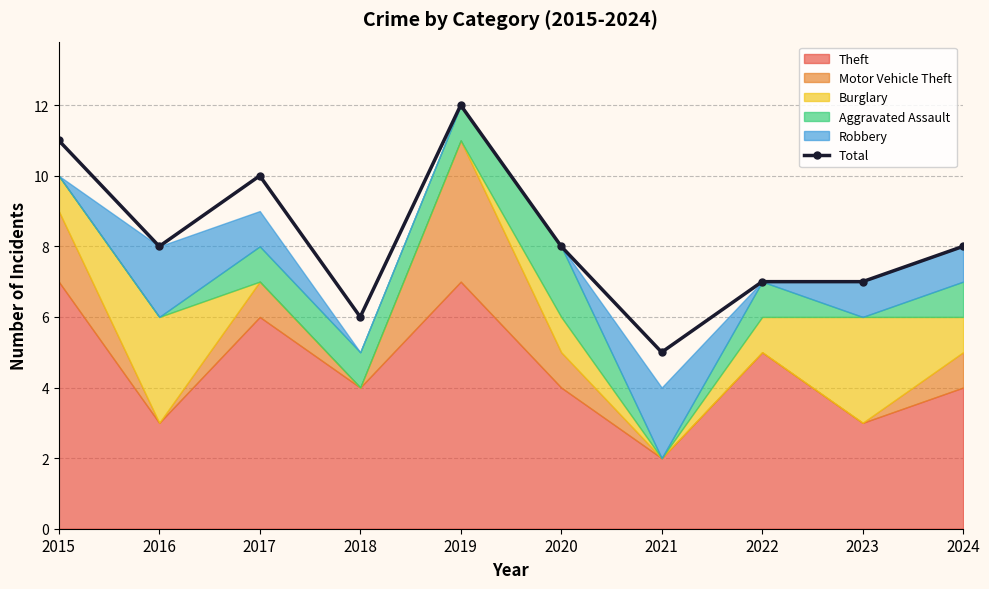

How many data points are less than 8?

4